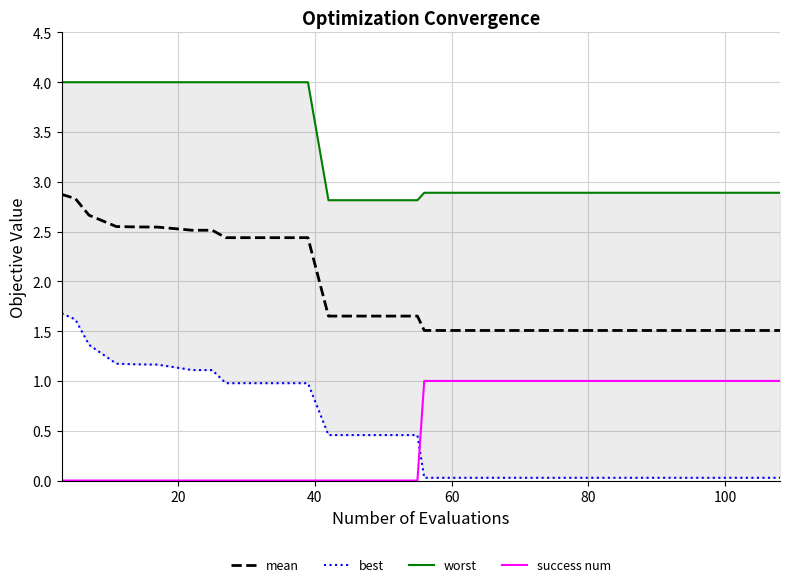

True or false: best has more than 2 points higher than both neighbors.

False